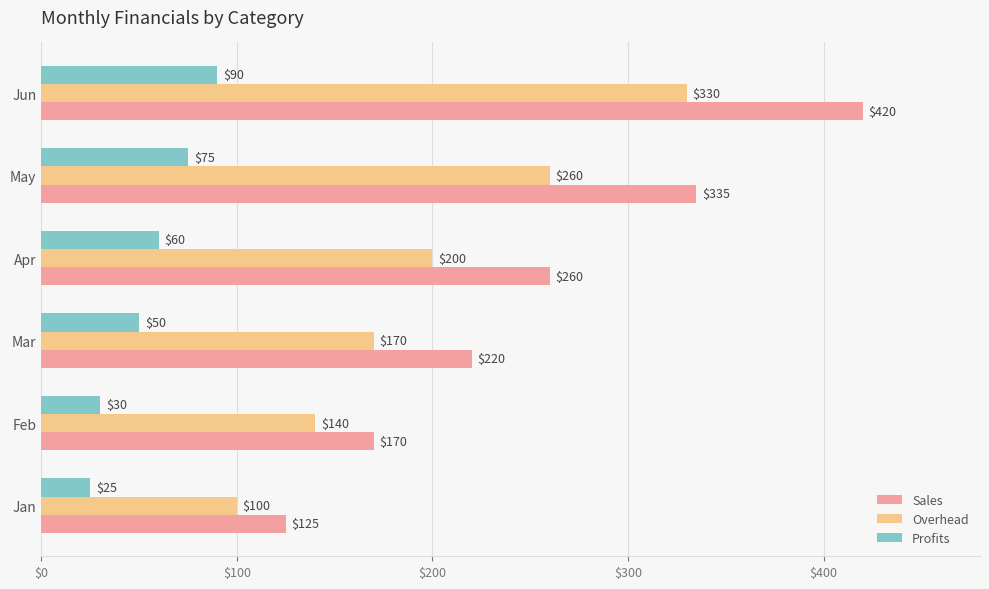

Which series changed the most between Jan and Apr?

Sales